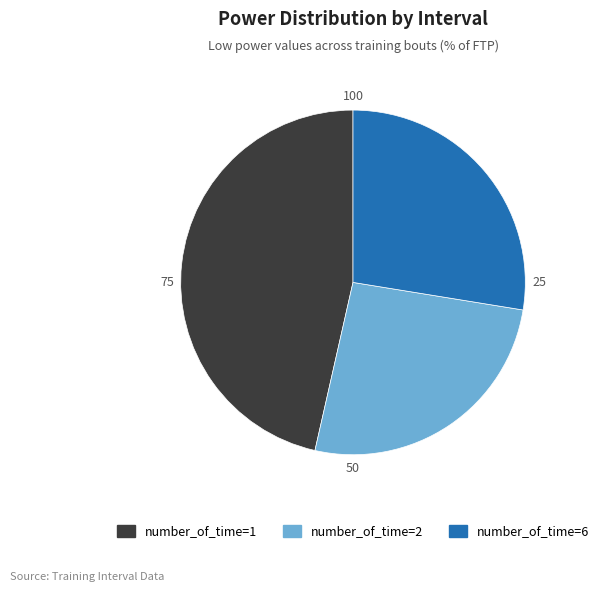

Approximately how many times larger is the value at number_of_time=2 compared to number_of_time=6?

0.9